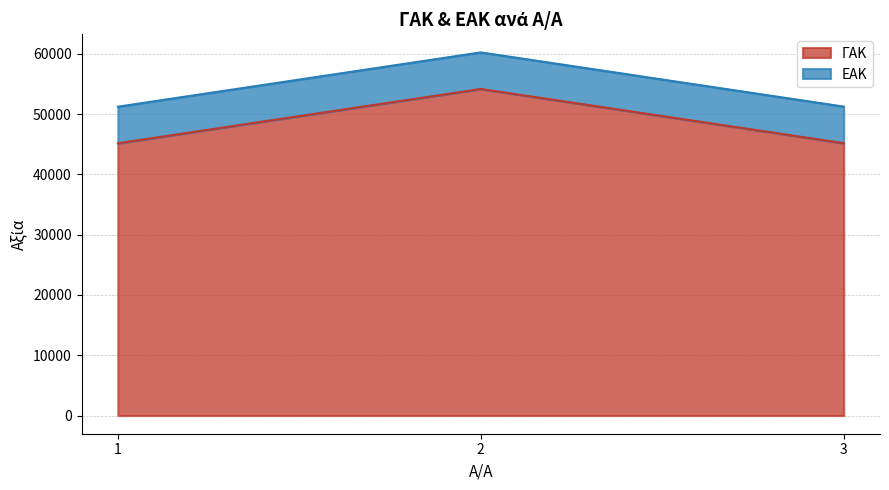

What is the smallest value displayed?

45153